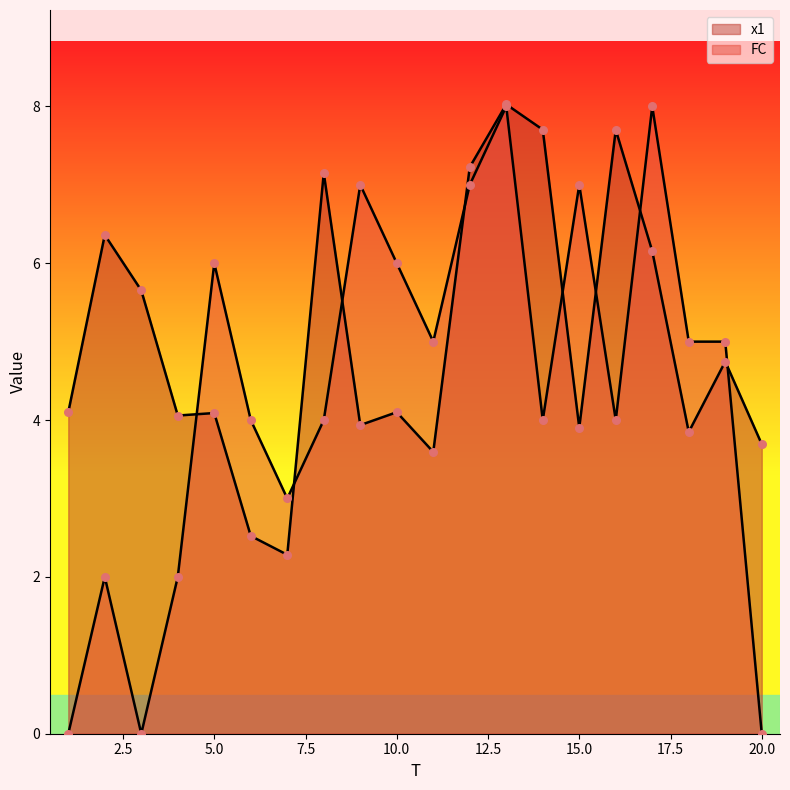

Is the value of x1 at 11 greater than the value of FC at 11?

No